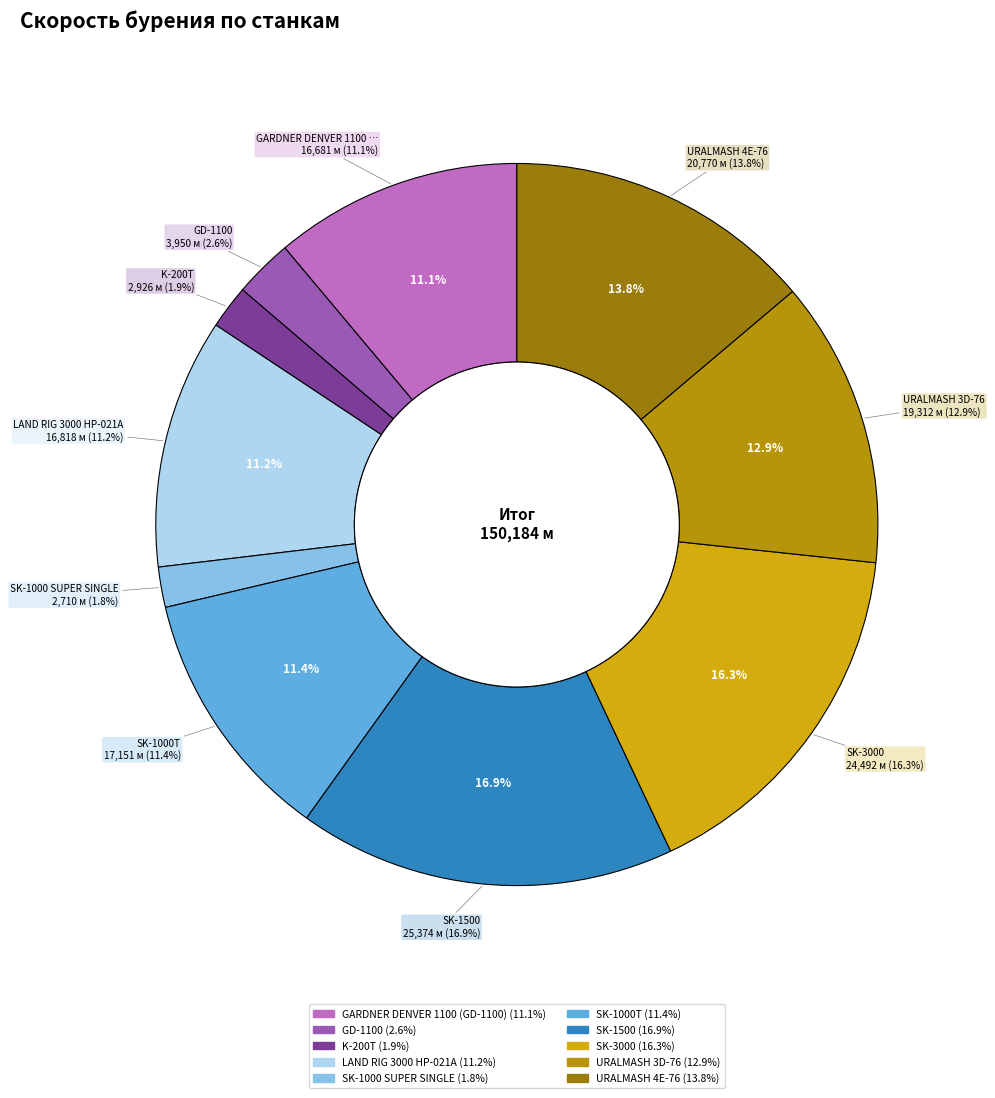

Count the number of slices in the pie.

10